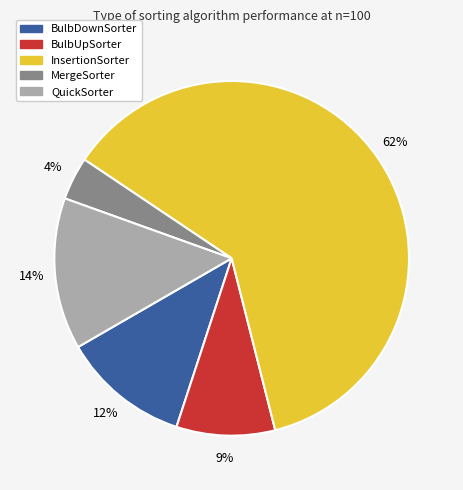

Which slice is the smallest?

MergeSorter